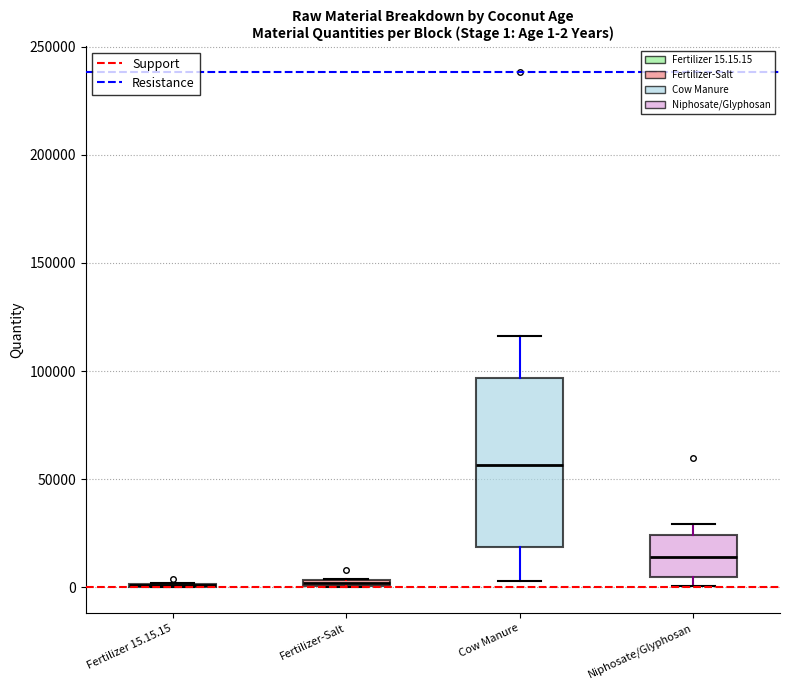

Which box is the tallest, from its lower edge to its upper edge?

Cow Manure